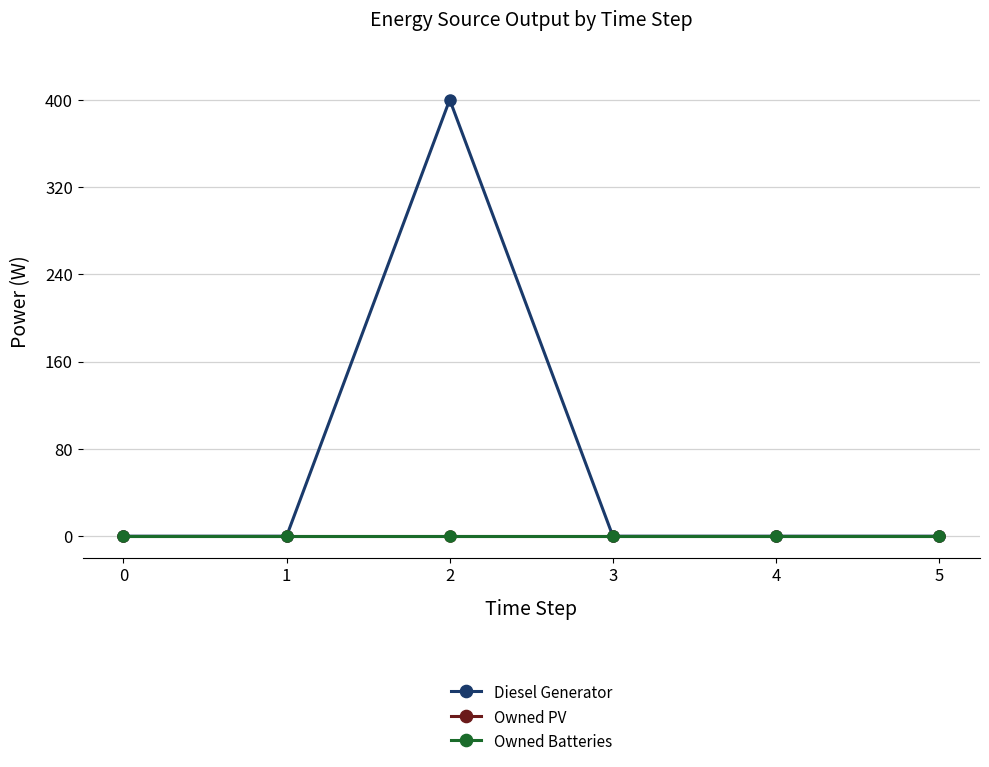

Which label corresponds to the largest value in the chart?

2